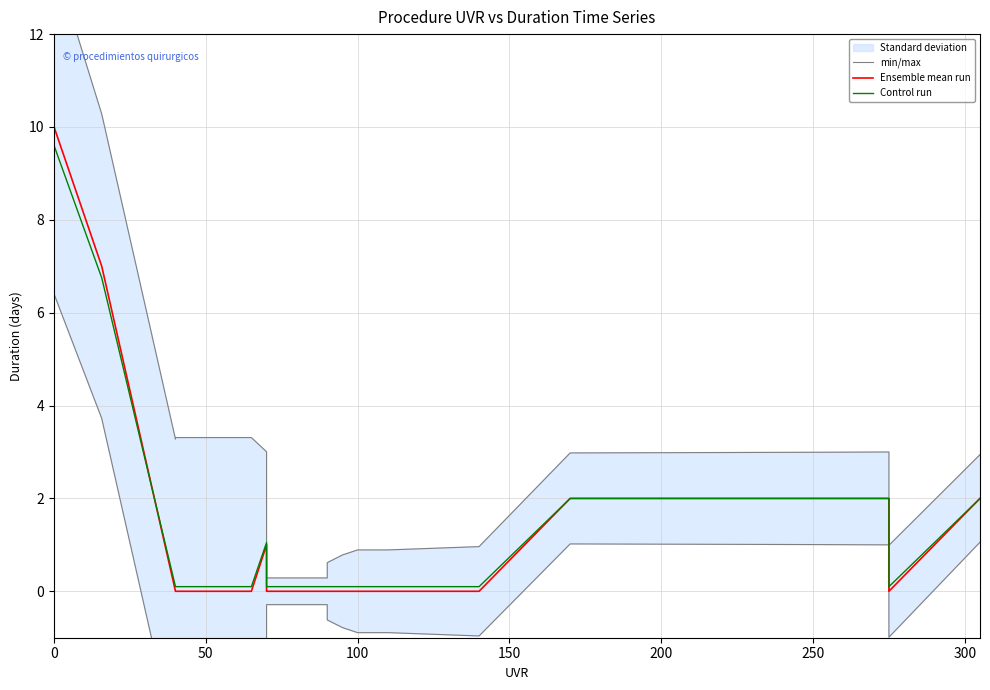

Is this an area chart (filled region under the line)?

No